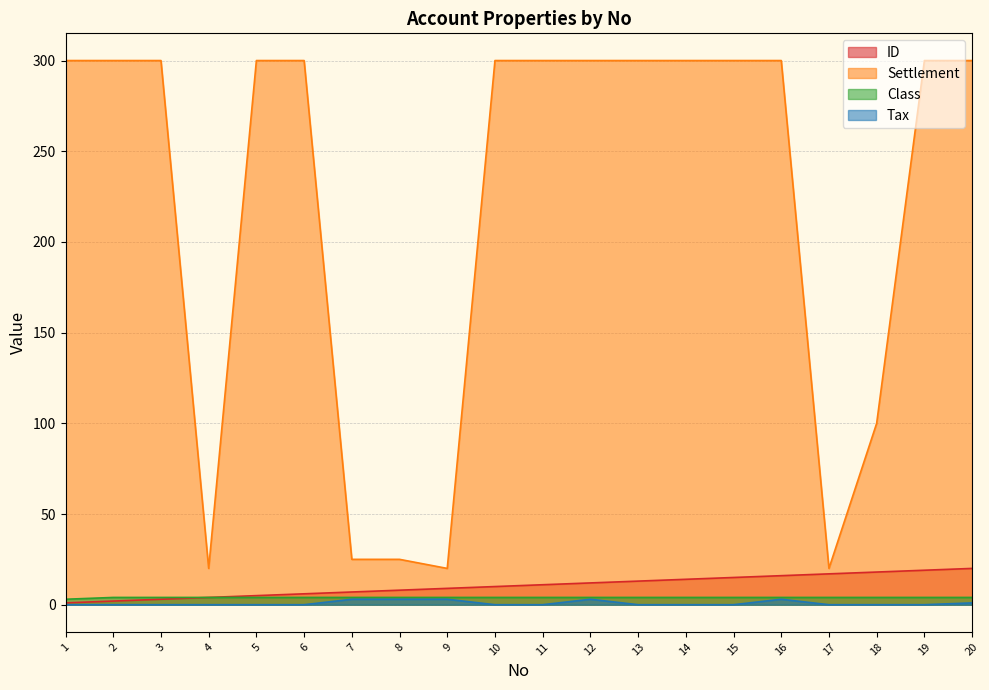

At which label does Class reach its peak?

2